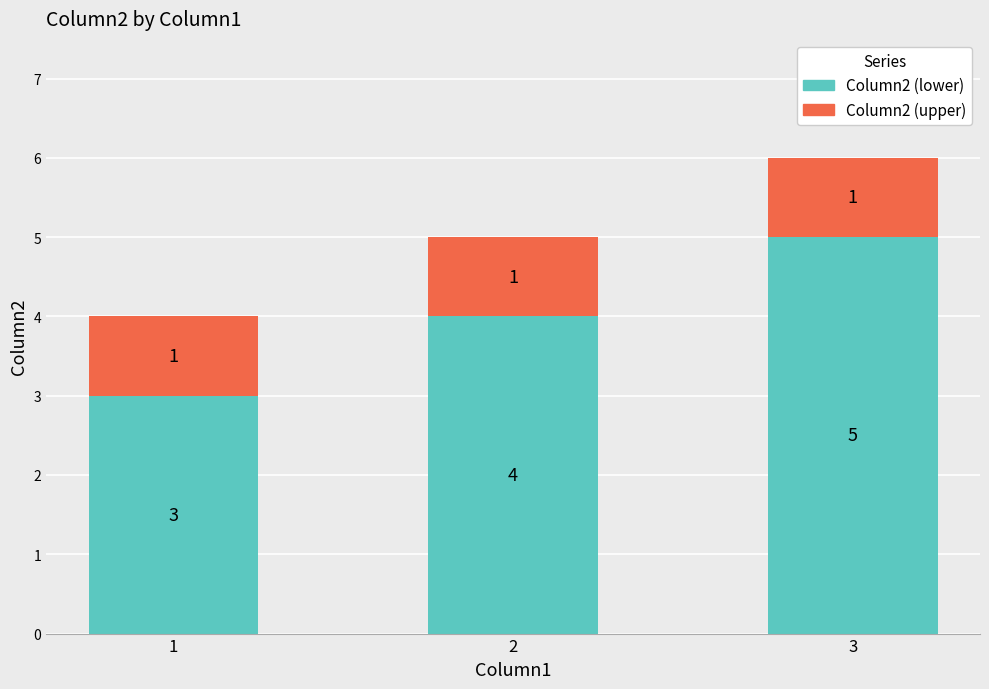

List the labels in order of Column2 (lower) value, smallest first.

1, 2, 3